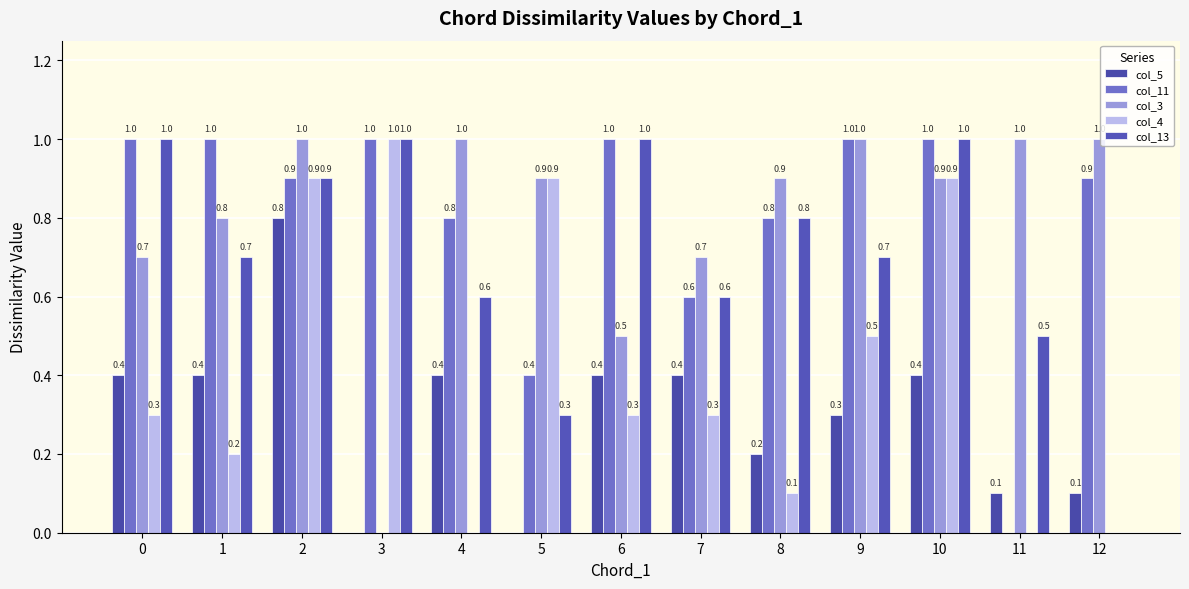

Reading left to right, extract all data points from this chart.

col_5: 0=0.4	1=0.4	2=0.8	3=0.0	4=0.4	5=0.0	6=0.4	7=0.4	8=0.2	9=0.3	10=0.4	11=0.1	12=0.1
col_11: 0=1.0	1=1.0	2=0.9	3=1.0	4=0.8	5=0.4	6=1.0	7=0.6	8=0.8	9=1.0	10=1.0	11=0.0	12=0.9
col_3: 0=0.7	1=0.8	2=1.0	3=0.0	4=1.0	5=0.9	6=0.5	7=0.7	8=0.9	9=1.0	10=0.9	11=1.0	12=1.0
col_4: 0=0.3	1=0.2	2=0.9	3=1.0	4=0.0	5=0.9	6=0.3	7=0.3	8=0.1	9=0.5	10=0.9	11=0.0	12=0.0
col_13: 0=1.0	1=0.7	2=0.9	3=1.0	4=0.6	5=0.3	6=1.0	7=0.6	8=0.8	9=0.7	10=1.0	11=0.5	12=0.0